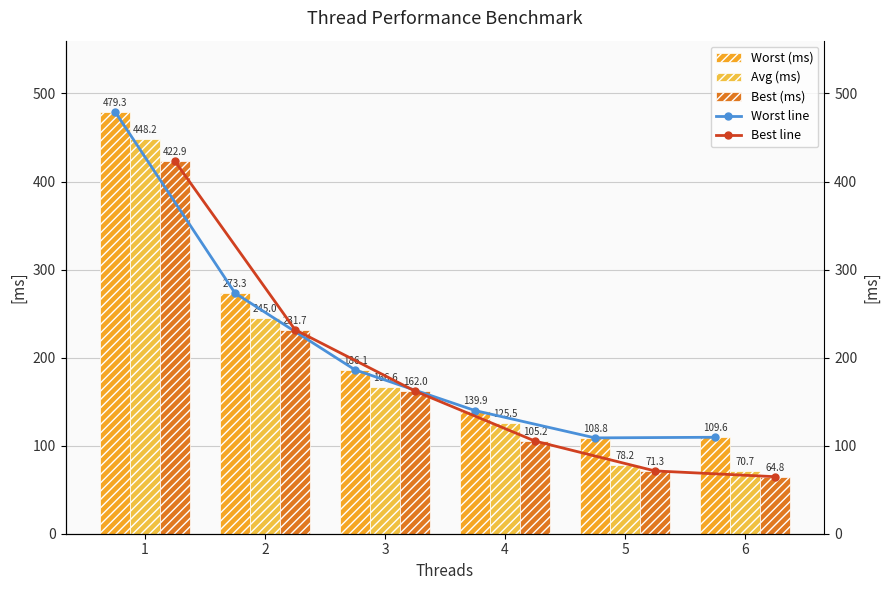

Reading left to right, extract all data points from this chart.

Worst (ms): 479.3	273.3	186.1	139.9	108.8	109.6
Avg (ms): 448.2	245.0	166.6	125.5	78.2	70.7
Best (ms): 422.9	231.7	162.0	105.2	71.3	64.8
Worst line: 479.3	273.3	186.1	139.9	108.8	109.6
Best line: 422.9	231.7	162.0	105.2	71.3	64.8